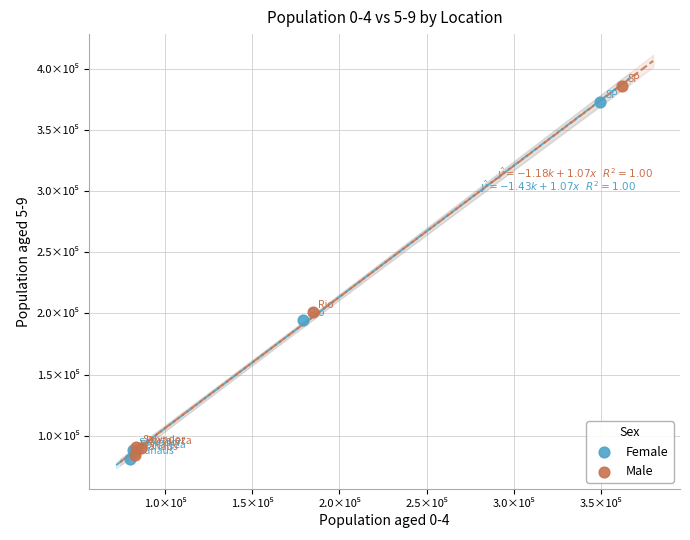

Which series has the largest Y range (max minus min)?

Male